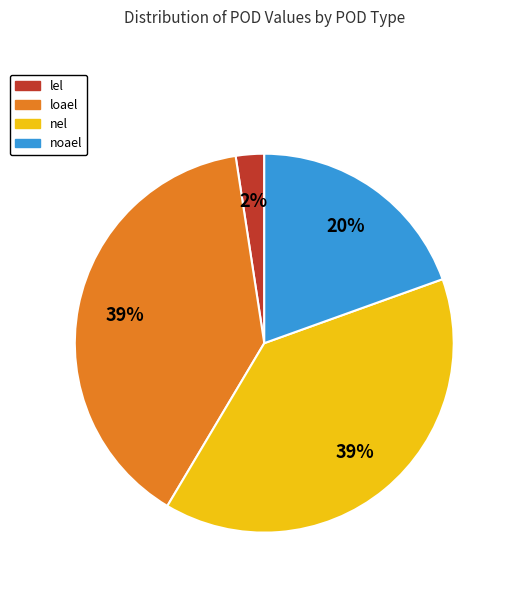

Between nel and noael, which is larger?

nel